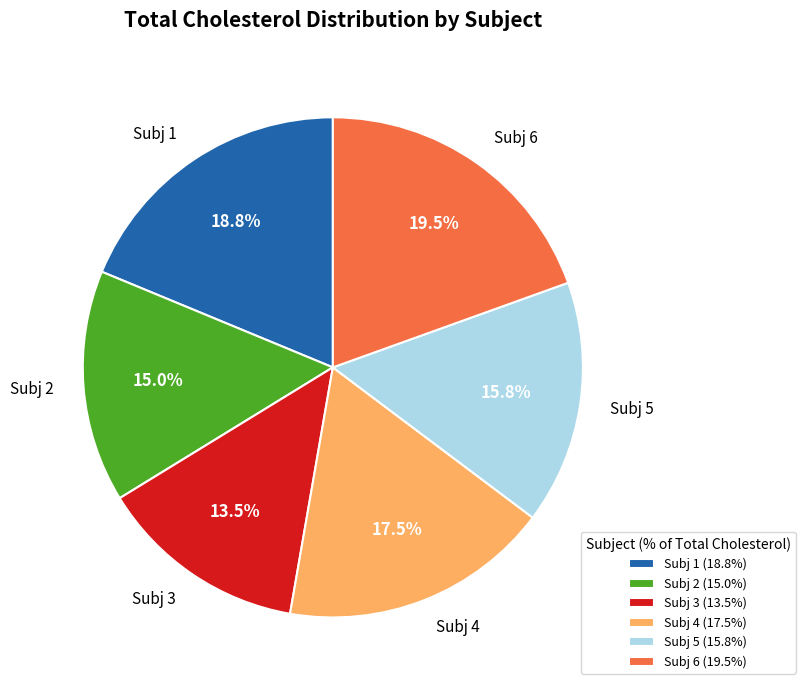

What is the ratio of the value at Subj 6 to the value at Subj 2?

1.3